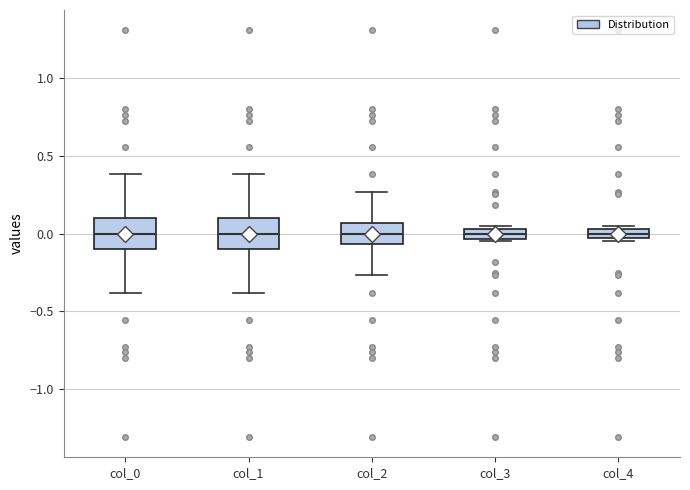

Where does the median line of the box for col_3 sit on the y-axis? The values are not printed on the chart, so give them approximately, as read against the axis.

0.00